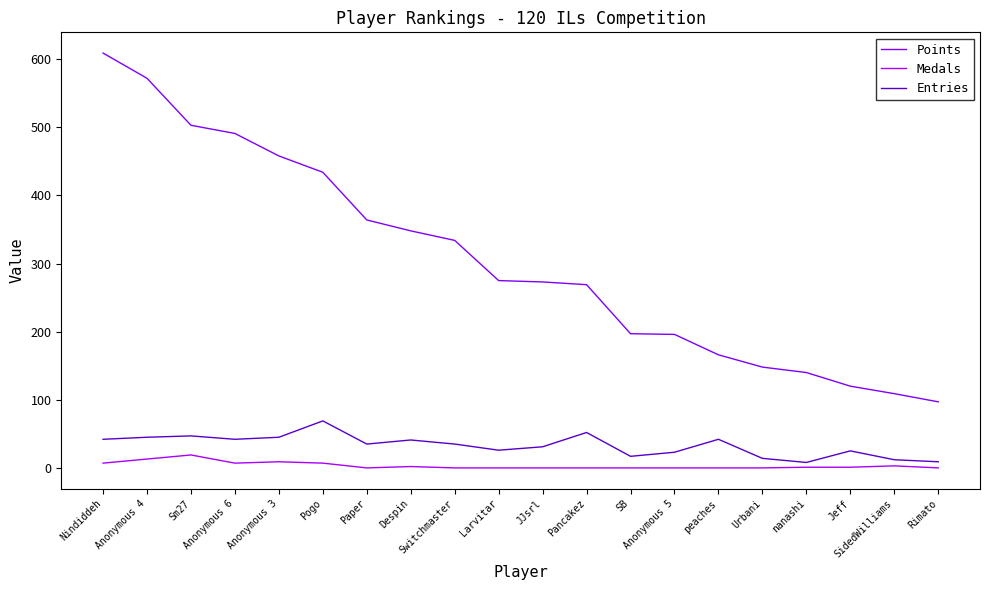

What is the difference between the Entries values at Sm27 and Urbani?

33